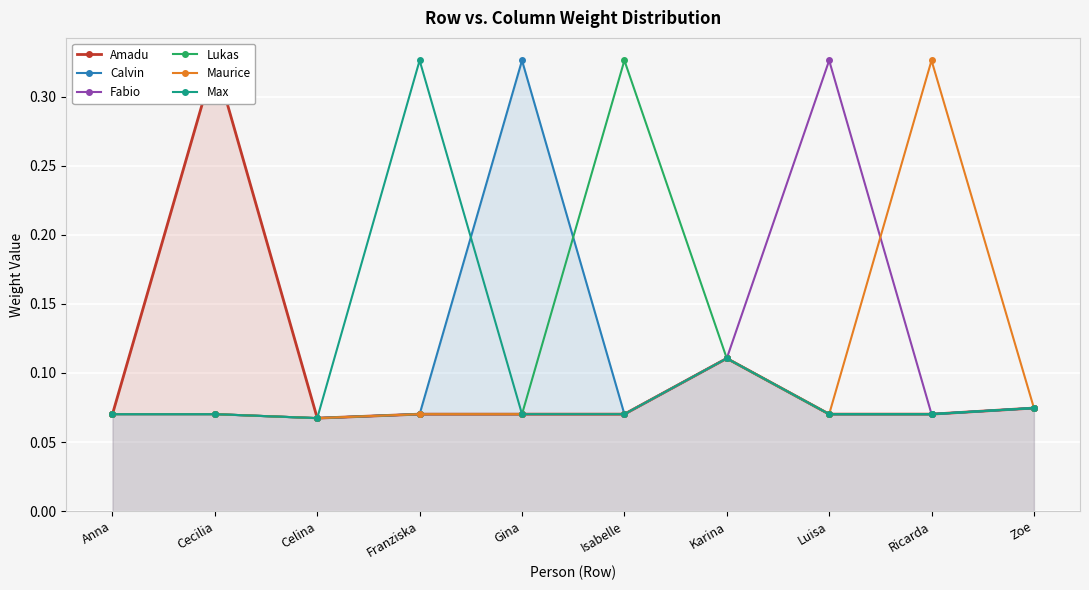

What is the difference between the maximum and minimum values in the Maurice series?

0.3